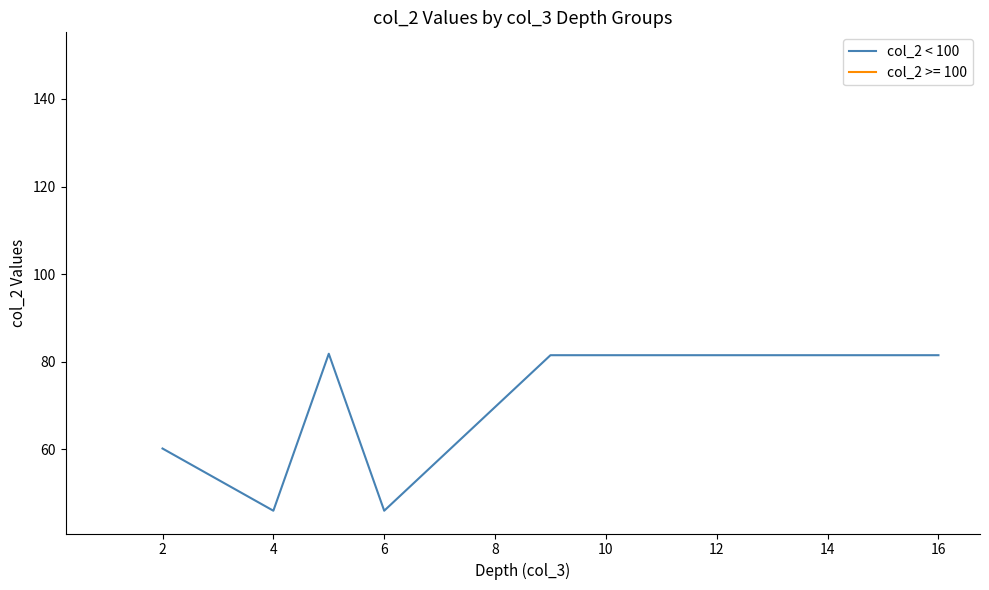

Reading left to right, list all the values displayed in this chart.

60.2	46.0	81.8	46.0	81.5	81.5	81.5	81.5	81.5	81.5